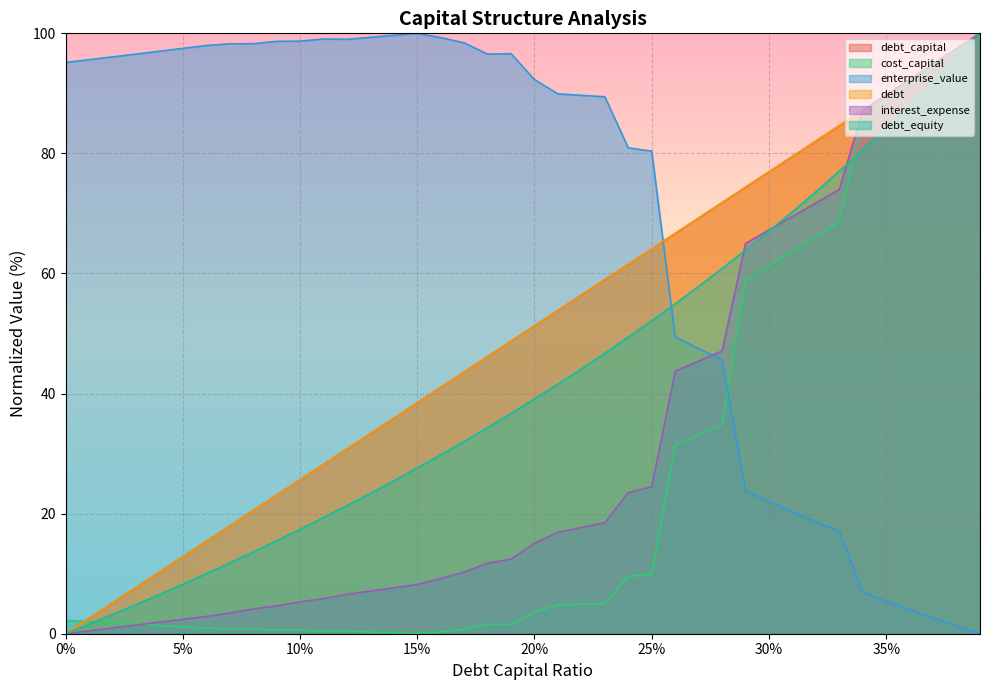

True or false: debt_capital and debt_equity cross at least once.

False